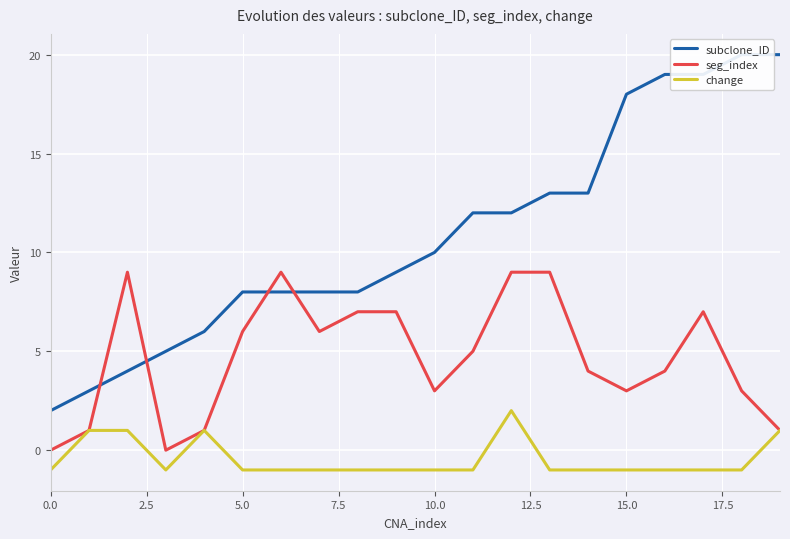

What is the approximate value of change at 10.0?

-1